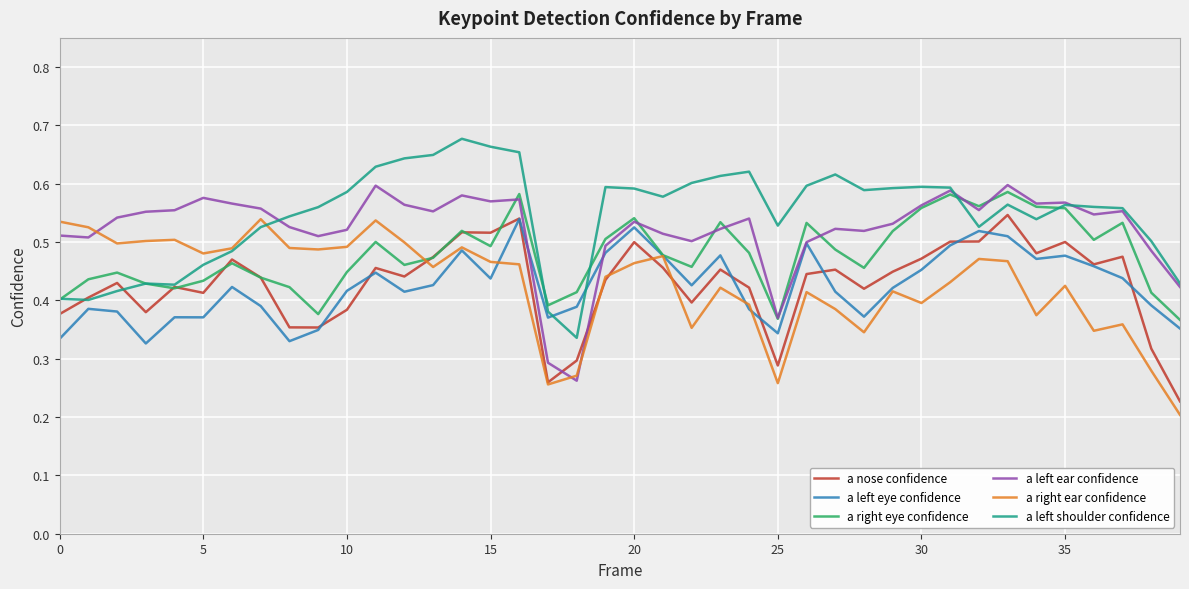

What is the sum of all a nose confidence values?

17.1